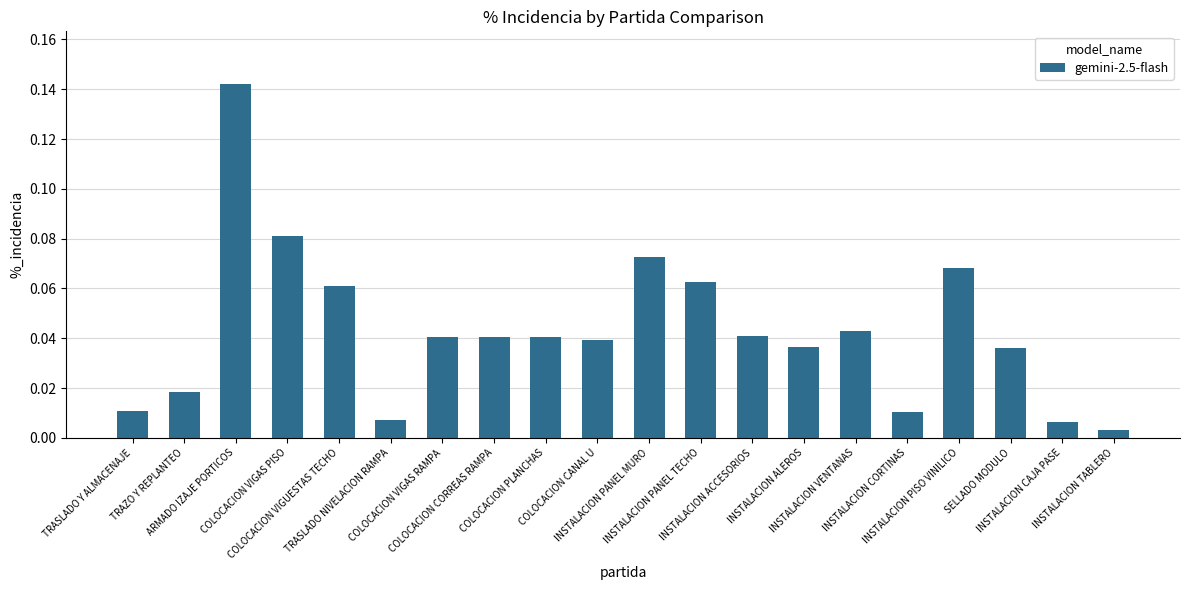

What position from the left is INSTALACION PANEL TECHO?

12